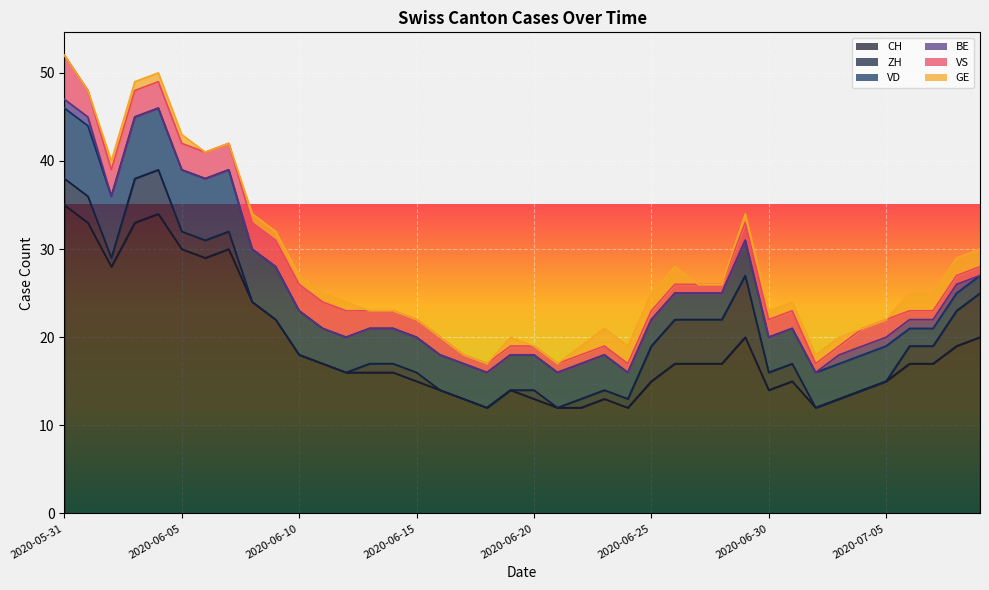

Rank the series by their maximum value, from lowest to highest.

BE, GE, VS, ZH, VD, CH